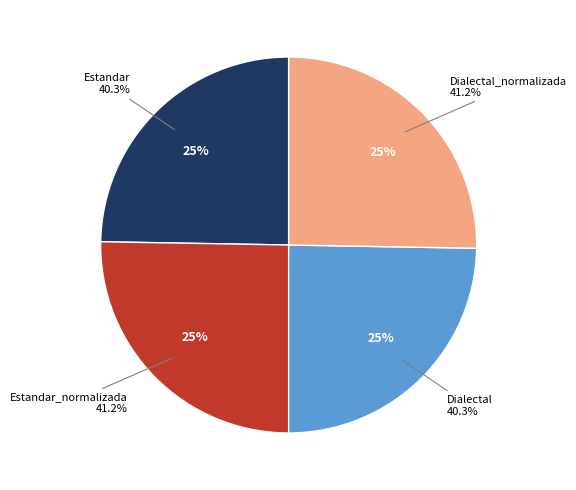

True or false: Estandar_normalizada accounts for 25% of the total.

True